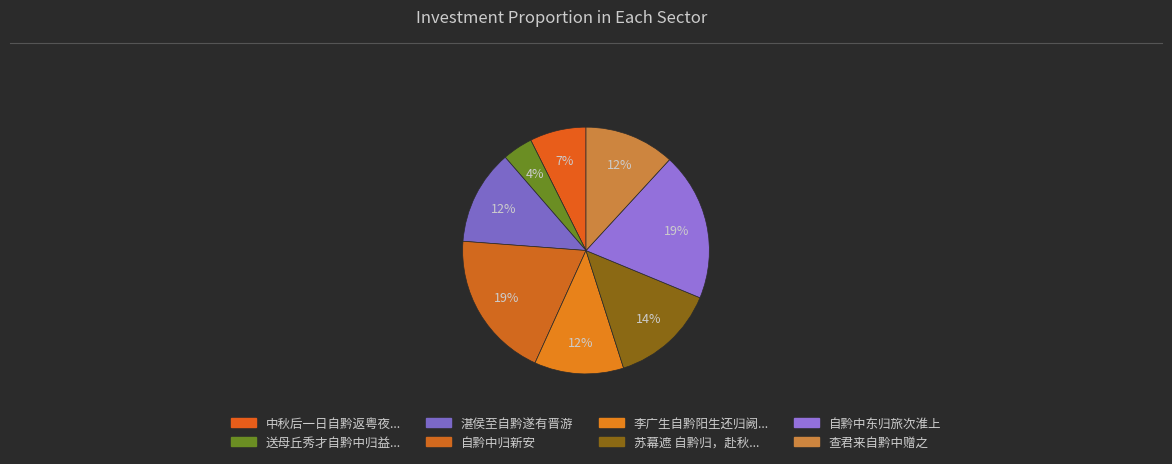

Which category has the biggest portion of the pie?

自黔中东归旅次淮上